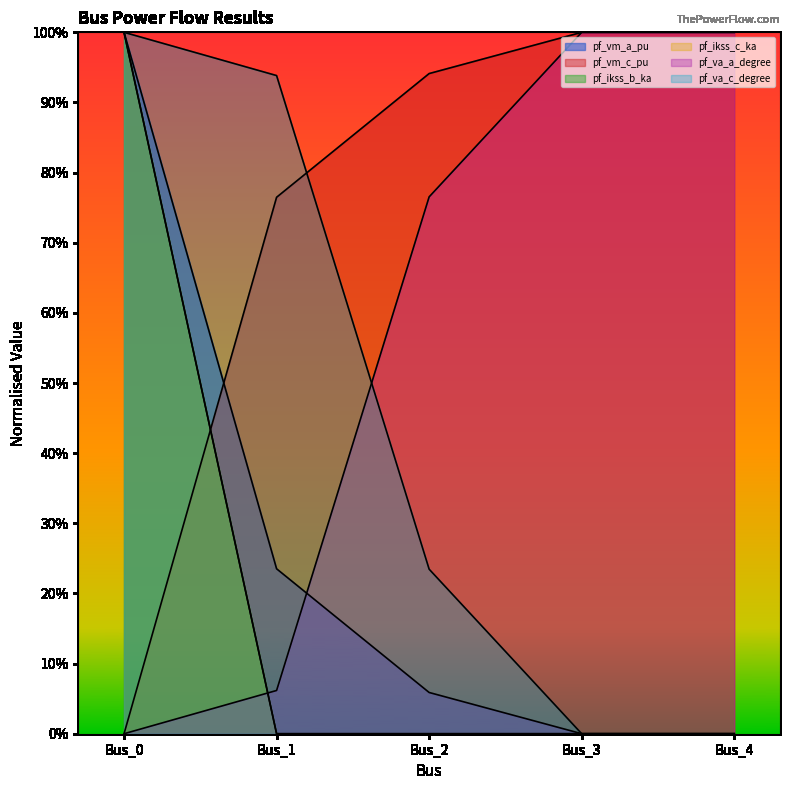

What is the value of the pf_vm_c_pu point at the 5th from the left?

1.0